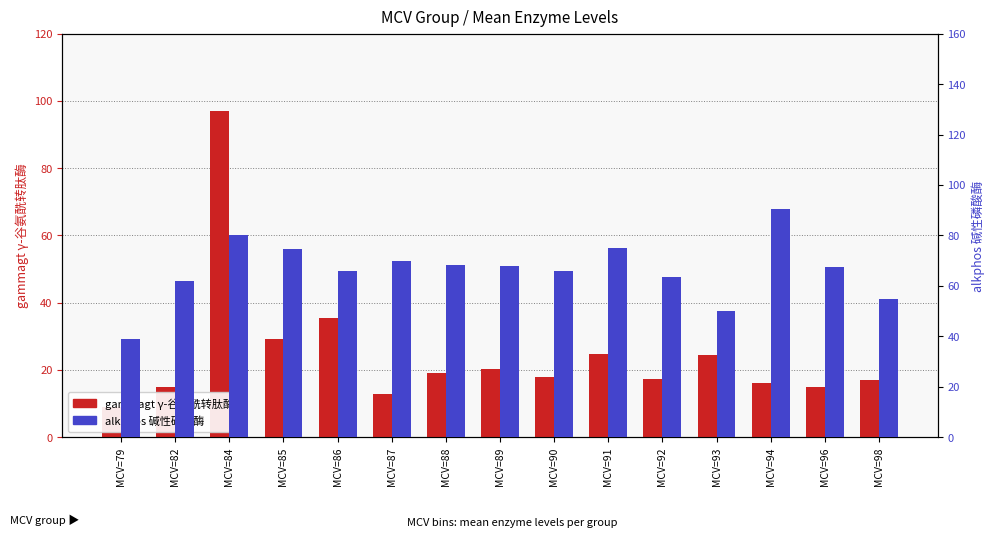

What is the difference between the maximum and minimum values in the gammagt γ-谷氨酰转肽酶 series?

88.0